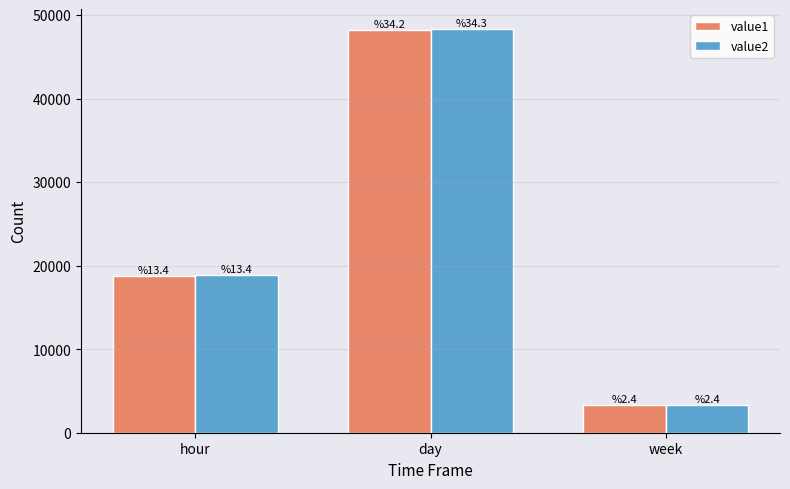

Reading right to left, what are all the values shown in this chart?

value1: week=3346.0	day=48193.3	hour=18818.1
value2: week=3344.0	day=48289.2	hour=18837.0